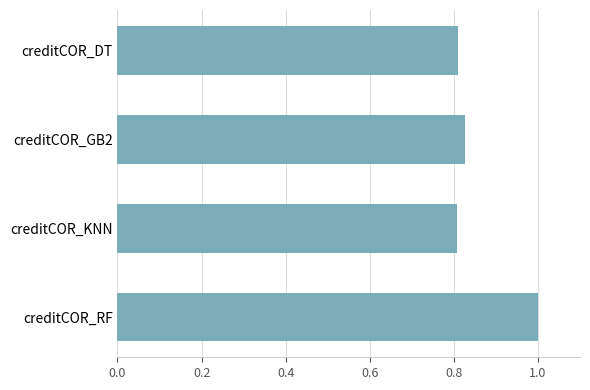

What is the maximum value shown in the chart?

1.0